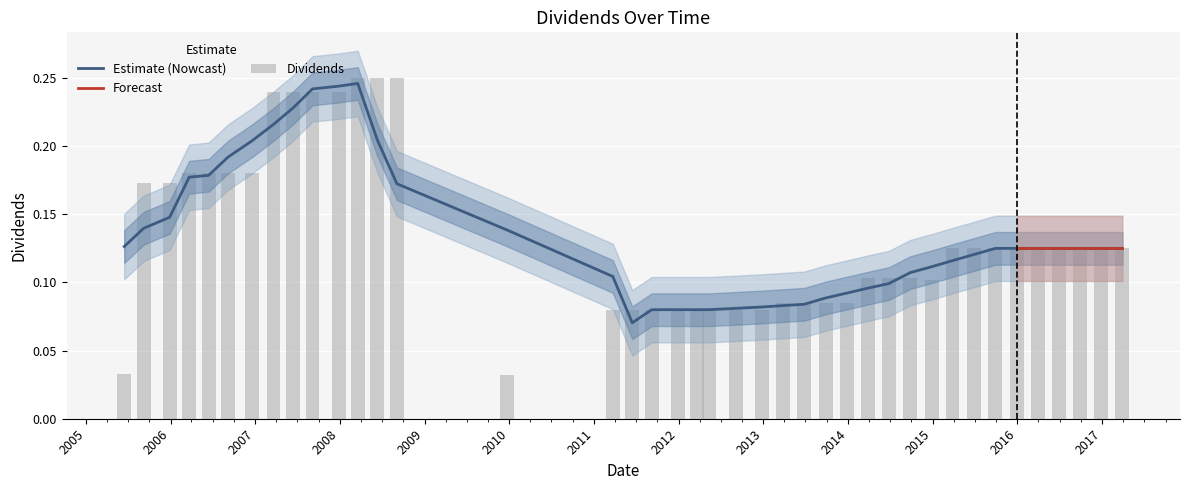

What is the maximum value shown in the chart?

0.2